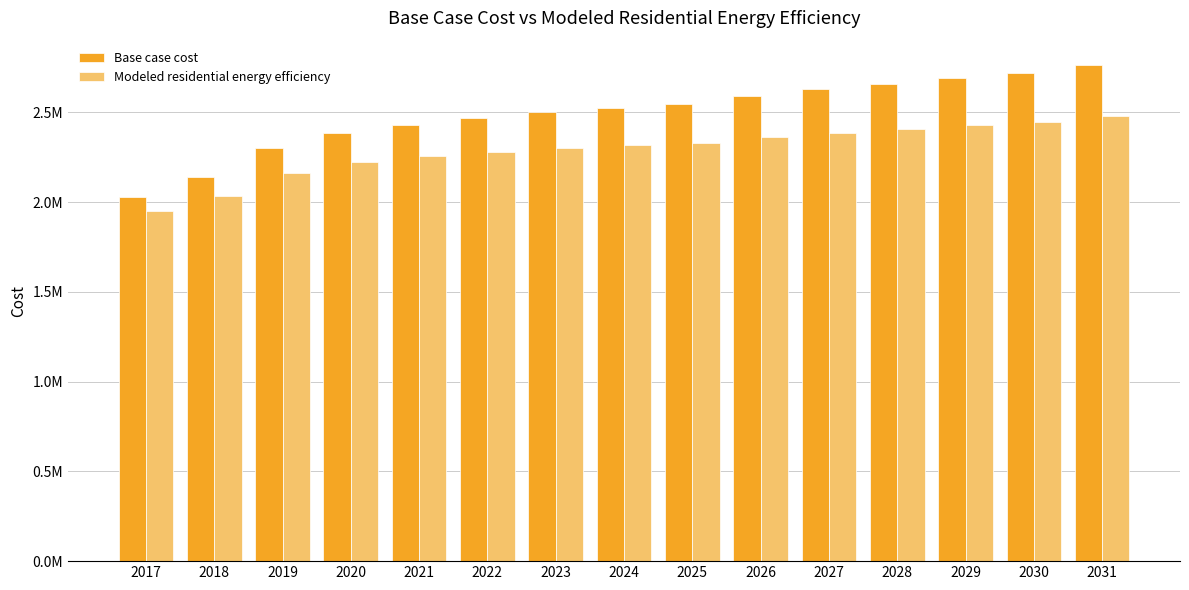

Are the bars horizontal?

No